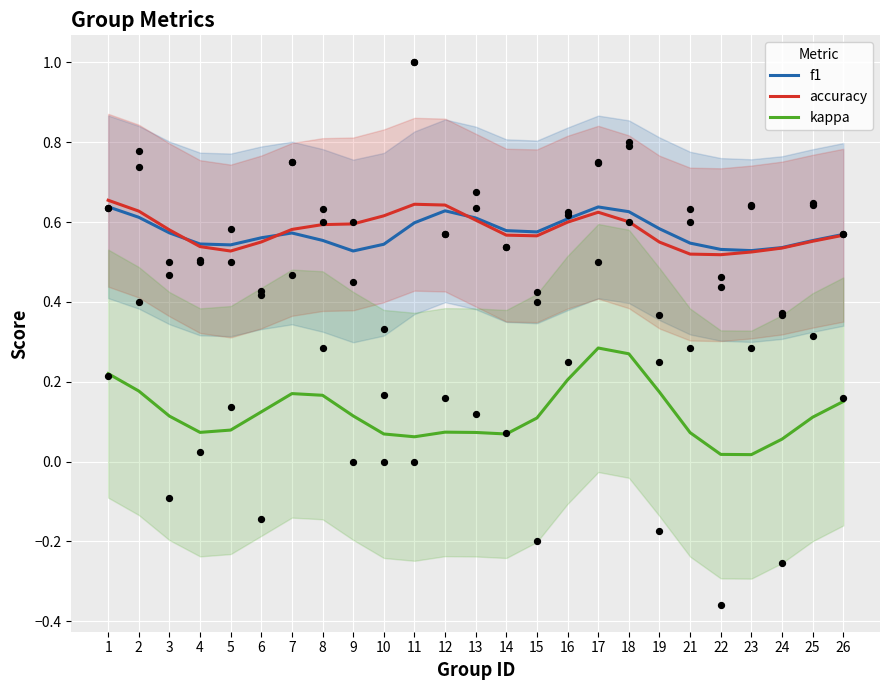

At which category is the sum across all series the highest?

17